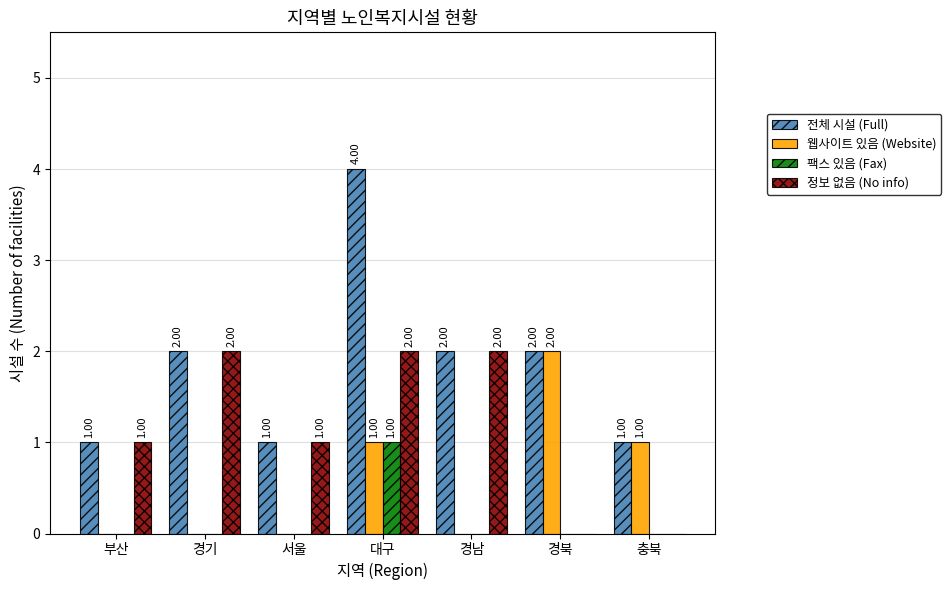

Read the 전체 시설 (Full) value at 경남.

2